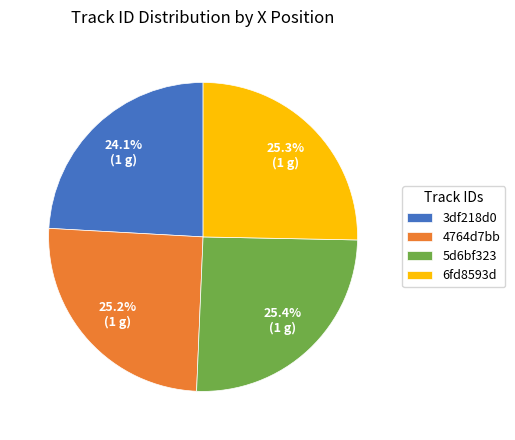

Combined, do 6fd8593d and 5d6bf323 account for over 50%?

Yes